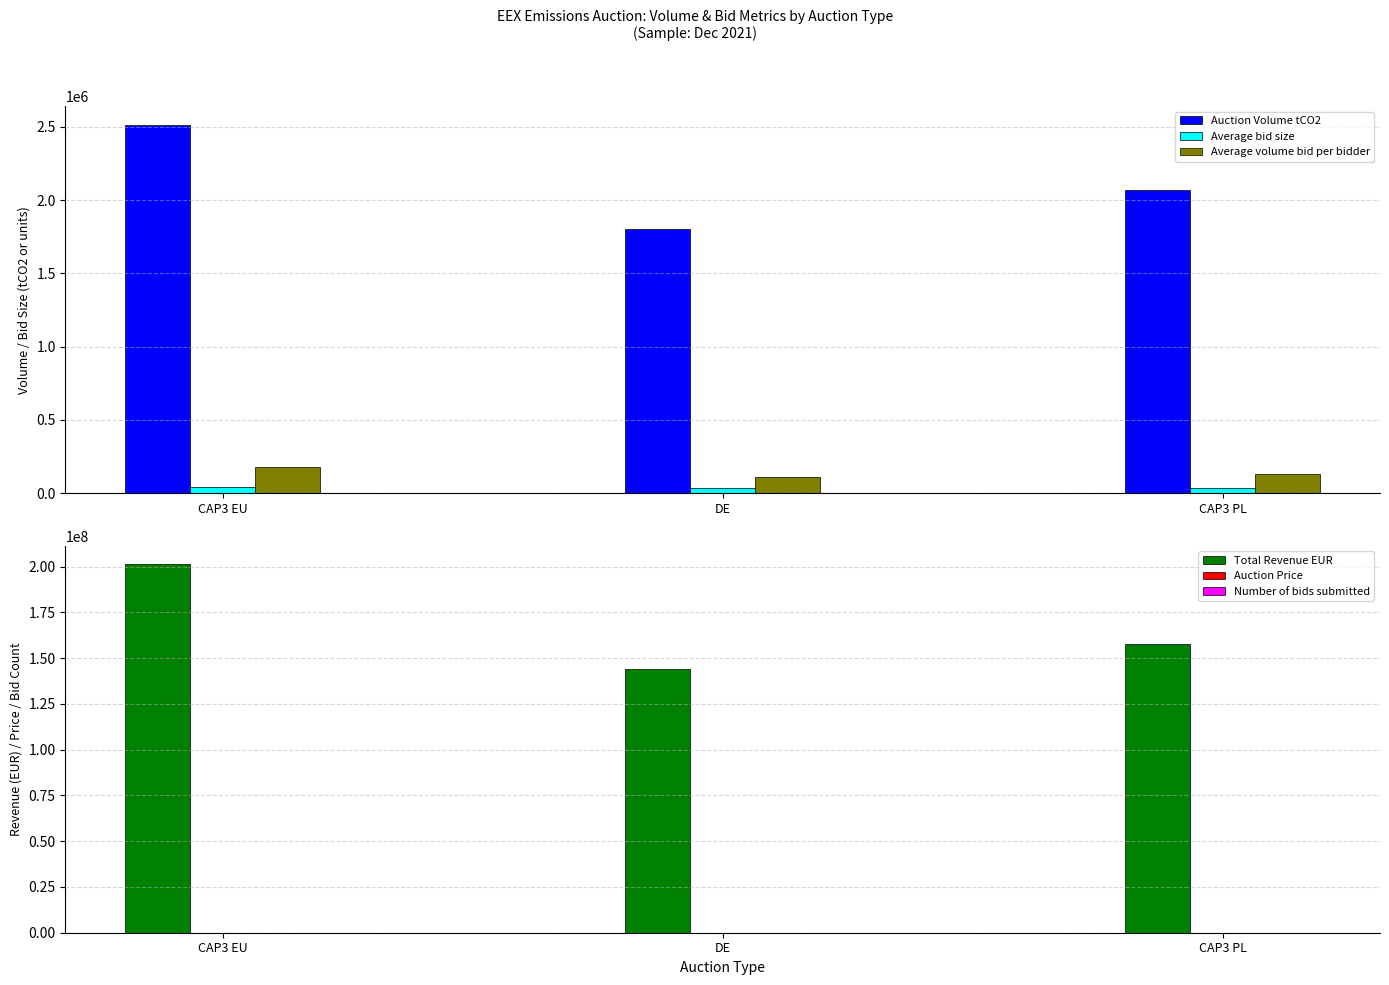

What is the highest value of the Average bid size series?

41295